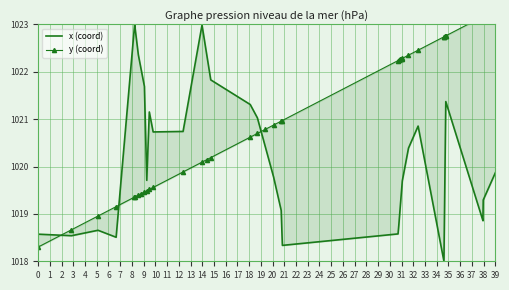

At which label is y (coord) closest to 1020?

13